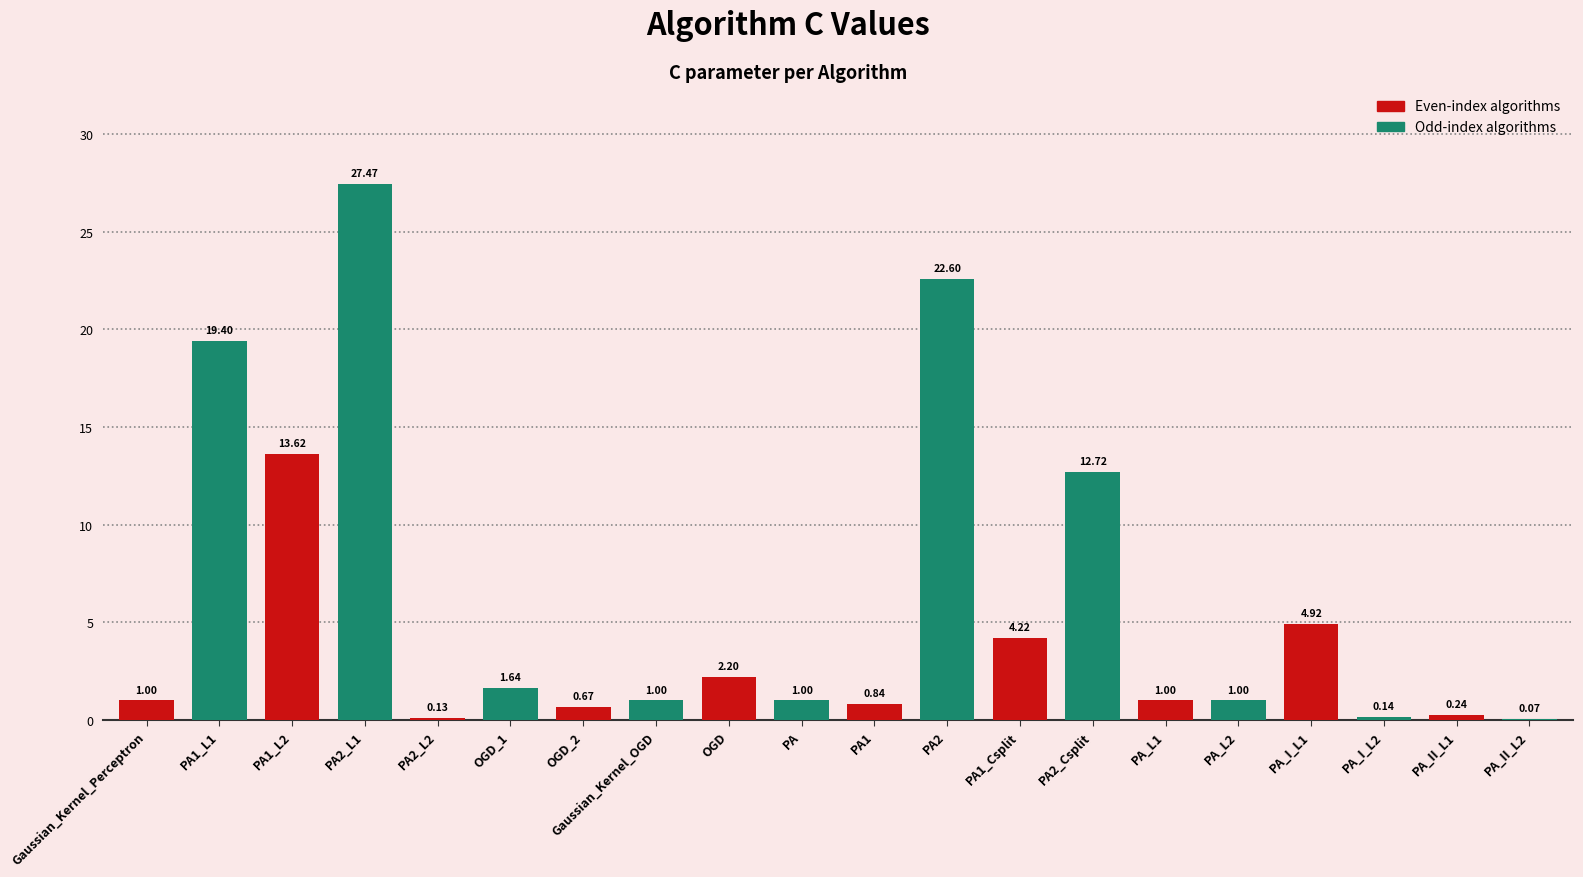

What is the change in value from PA1_Csplit to PA2_Csplit?

+8.5